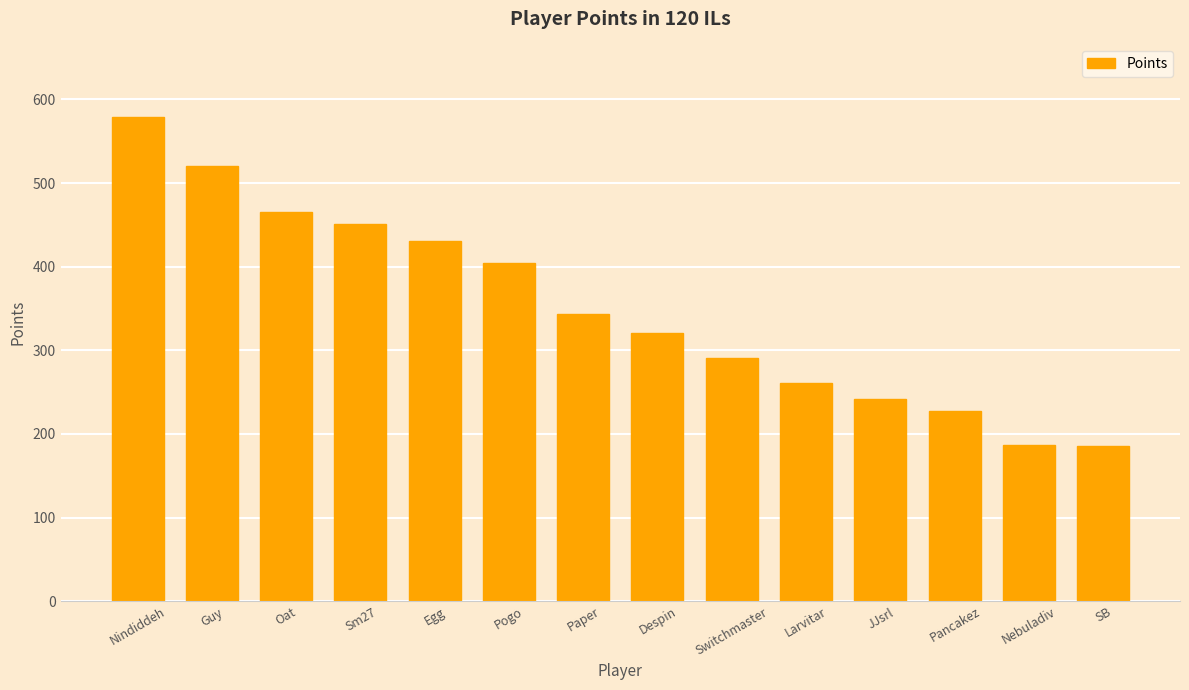

What is the smallest value displayed?

185